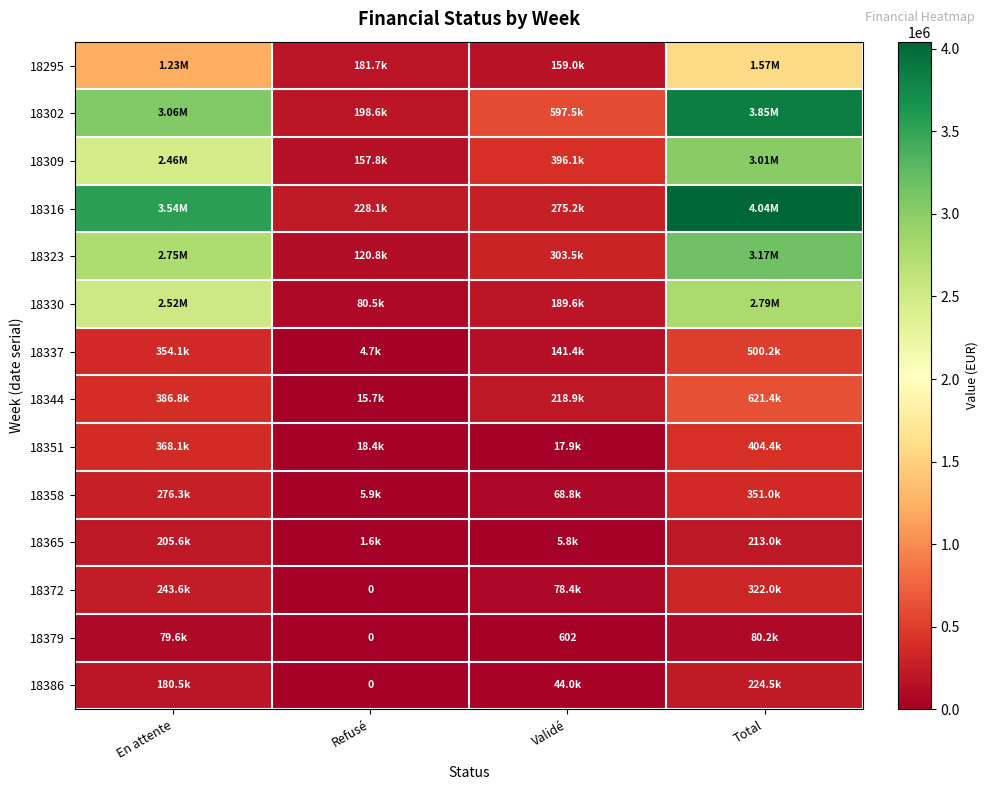

What is the difference between the maximum and minimum values in the 18386 series?

224496.3